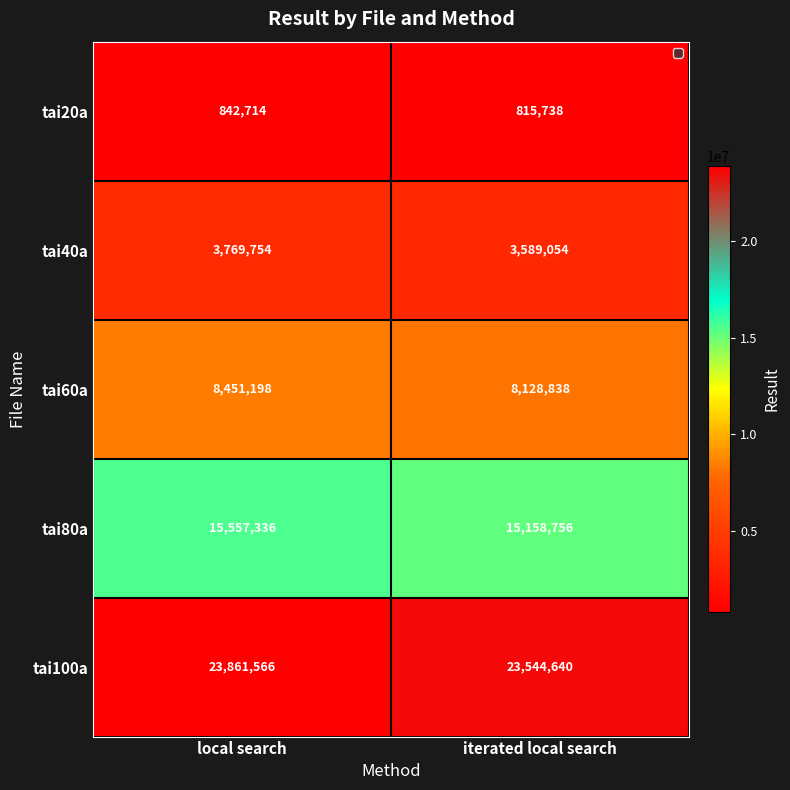

Is the value of tai80a at iterated local search greater than the value of tai60a at local search?

Yes